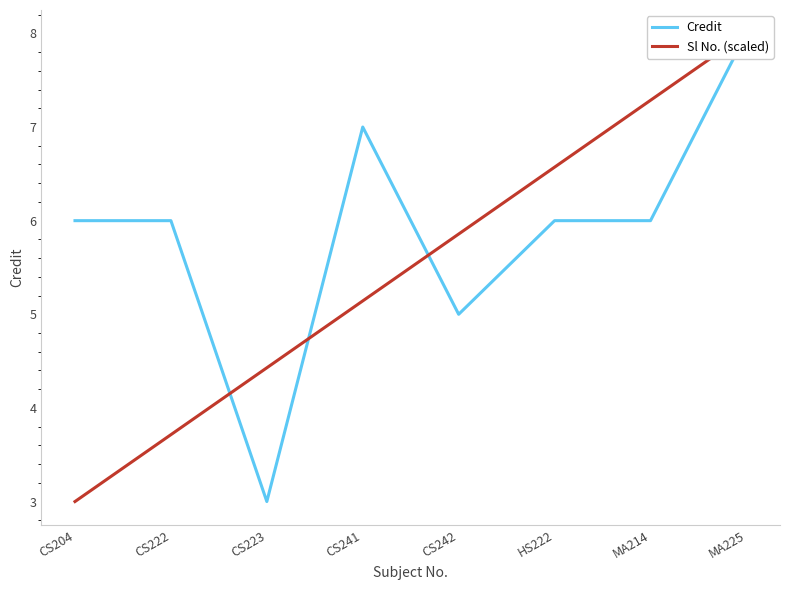

Where does the Credit series first go above 6?

CS241